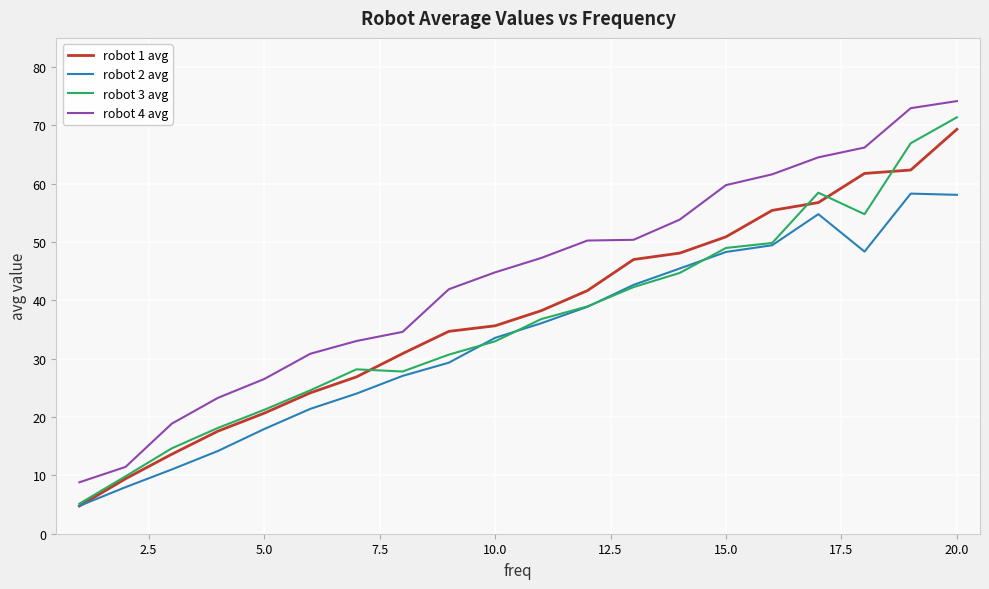

True or false: robot 4 avg and robot 1 avg intersect in this chart.

False